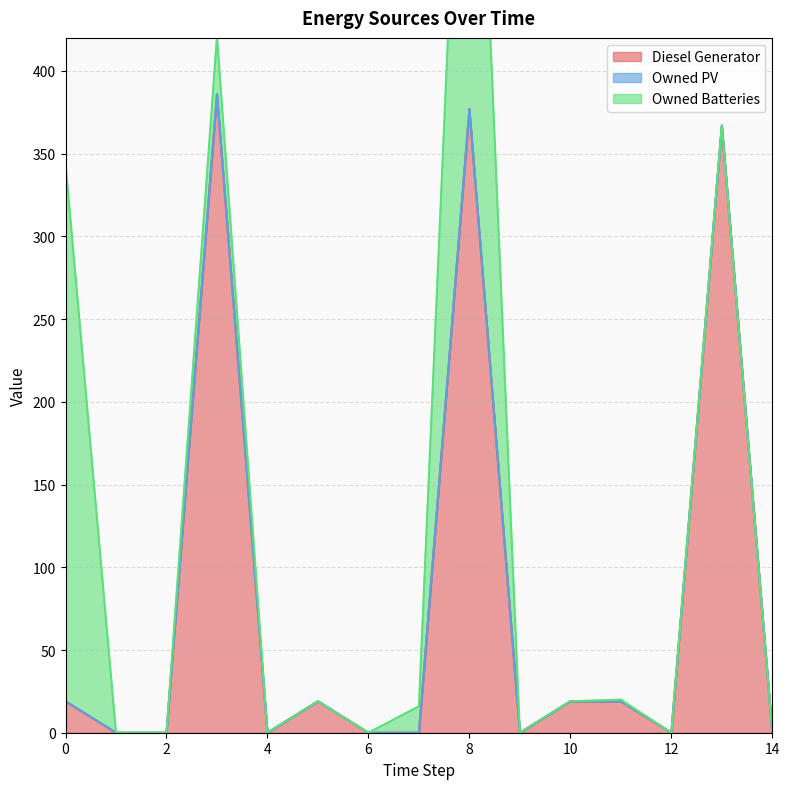

True or false: Owned PV and Diesel Generator cross at least once.

False